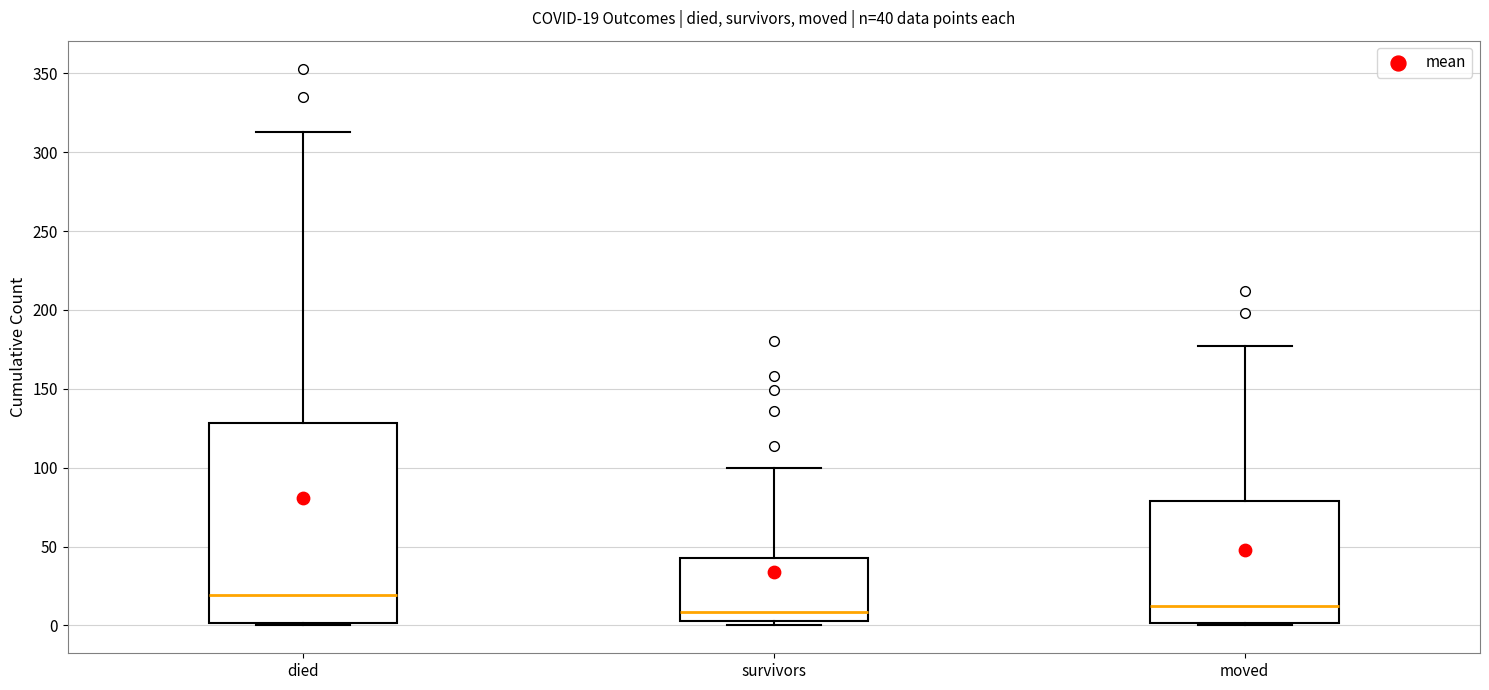

Which box is the tallest, from its lower edge to its upper edge?

died